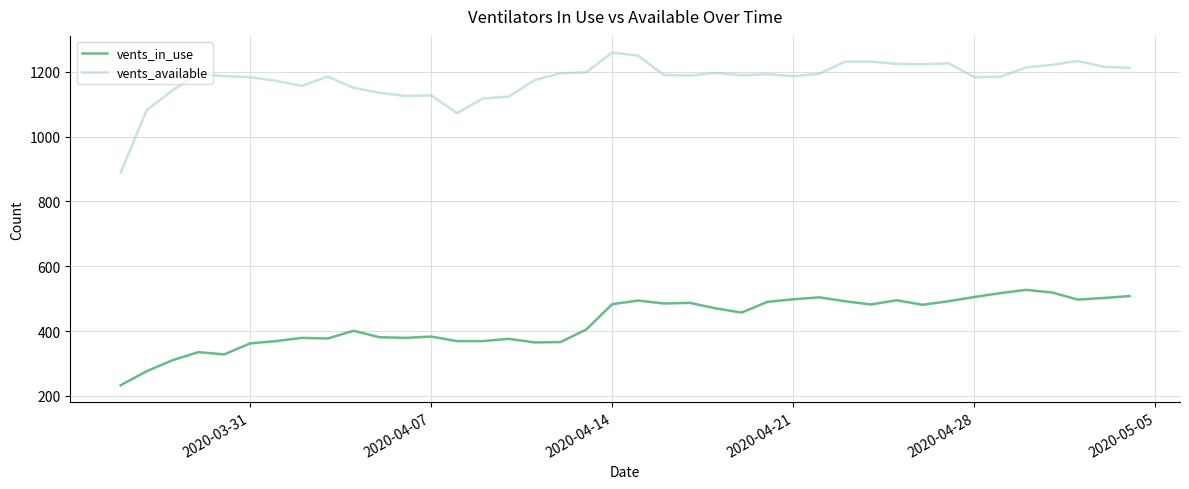

Which series has the largest total across all categories?

vents_available